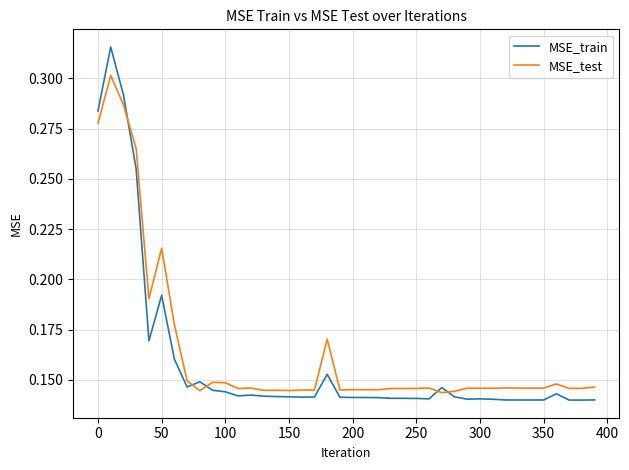

Which series has the largest range (max minus min)?

MSE_train